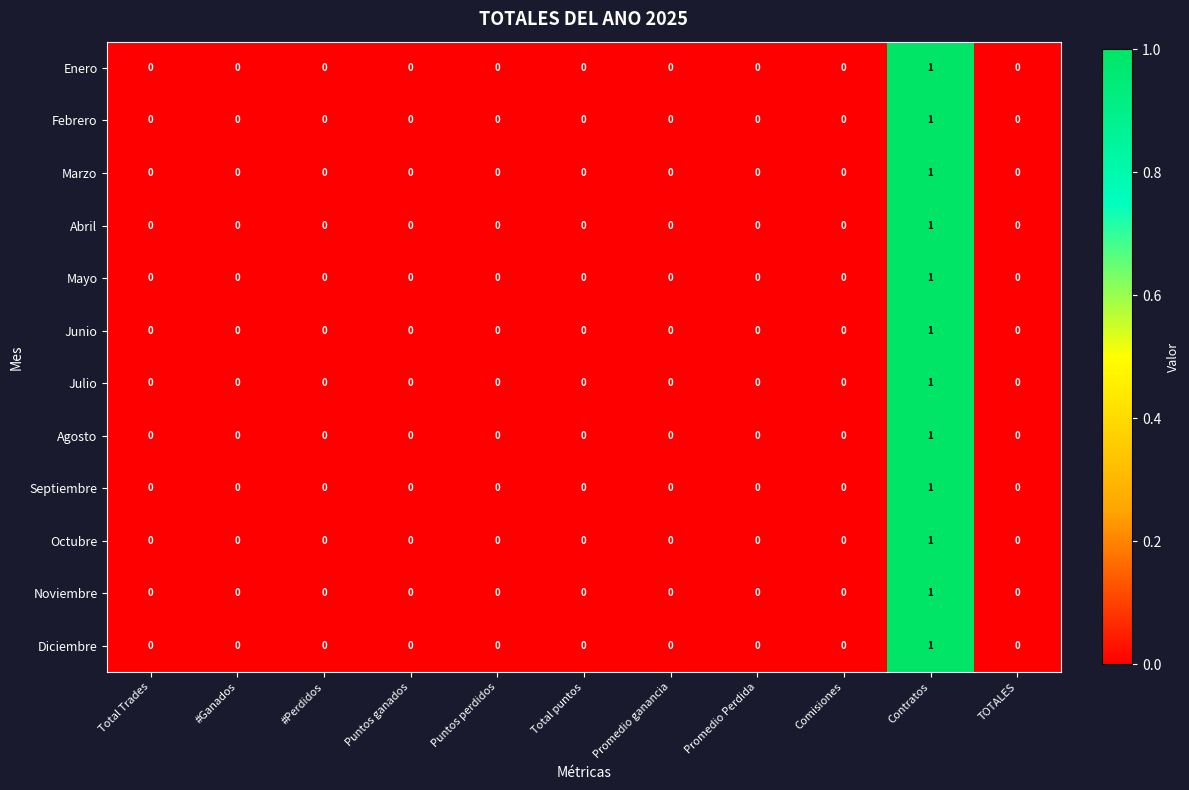

Count the Febrero values in the range 0 to 1.

11